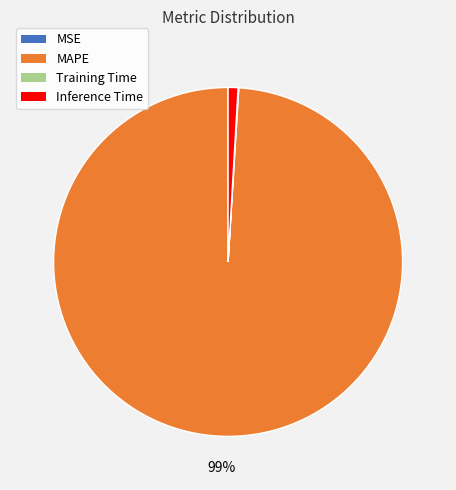

Is MAPE the majority of the pie?

Yes